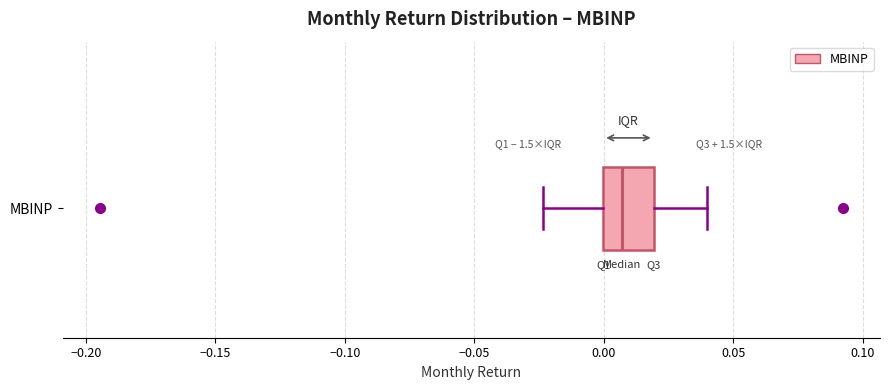

Where does the right whisker of the box for MBINP end on the x-axis? The values are not printed on the chart, so give them approximately, as read against the axis.

0.040